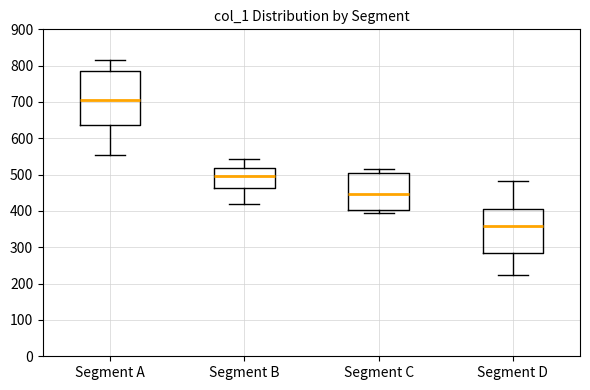

Comparing the boxes themselves (not the whiskers), which one is the tallest?

Segment A